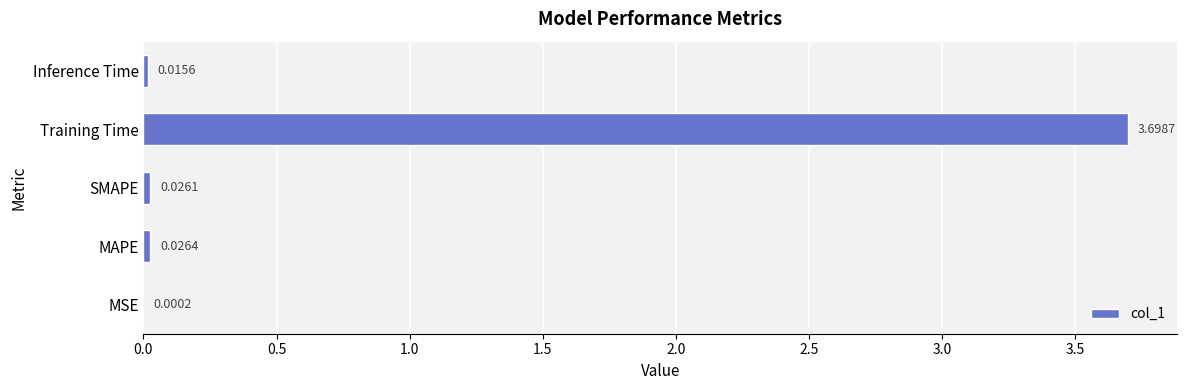

What is the sum of all values?

3.8